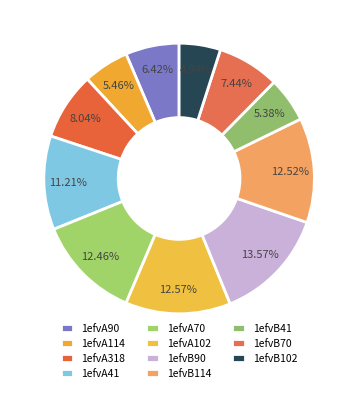

Rank the categories by value from lowest to highest.

1efvB102, 1efvB41, 1efvA114, 1efvA90, 1efvB70, 1efvA318, 1efvA41, 1efvA70, 1efvB114, 1efvA102, 1efvB90